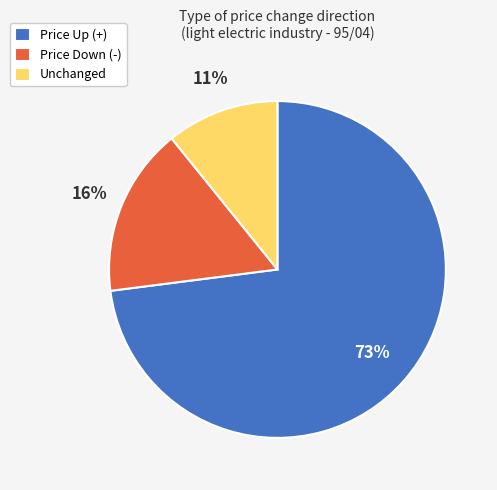

Combined, do Price Down (-) and Unchanged account for over 50%?

No